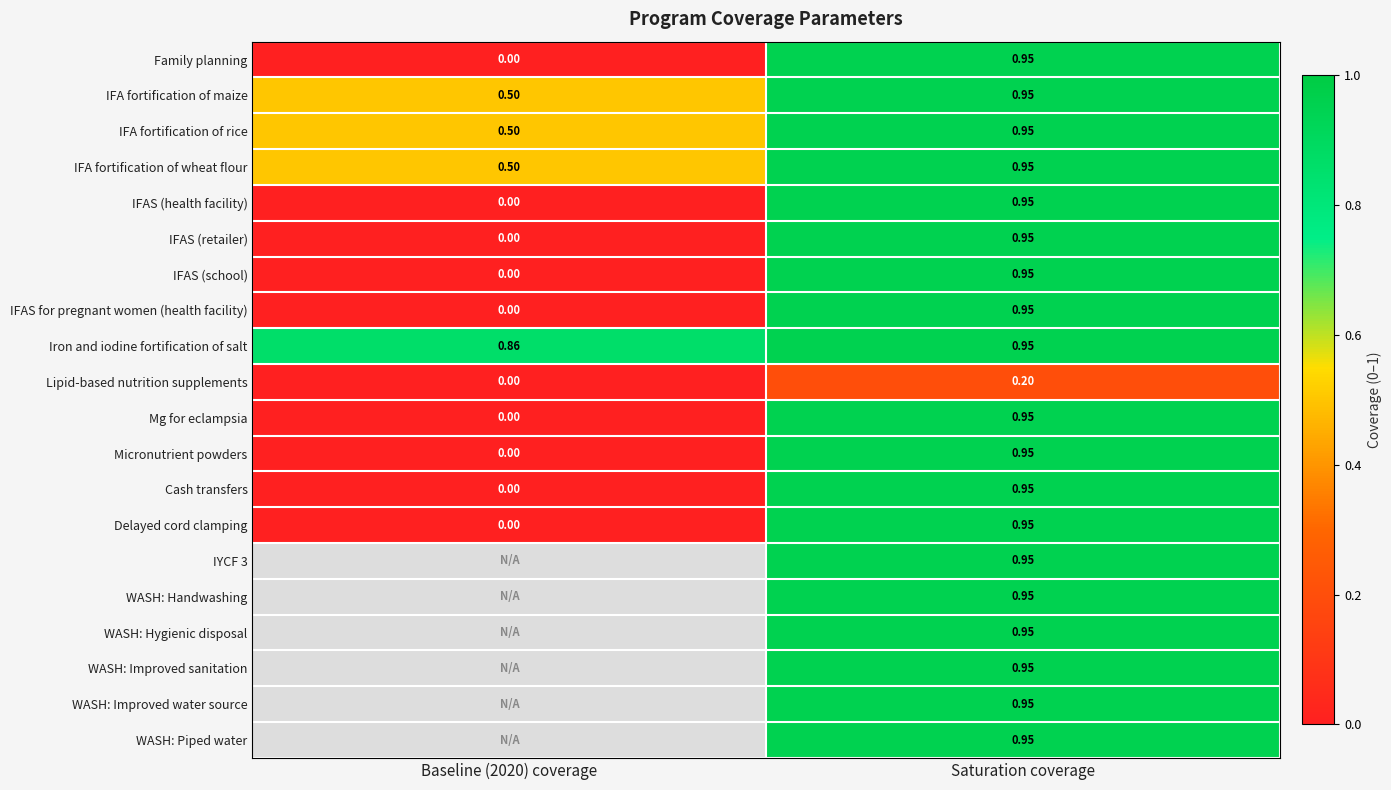

Rank the series at Baseline (2020) coverage from highest to lowest value.

Iron and iodine fortification of salt, IFA fortification of maize, IFA fortification of rice, IFA fortification of wheat flour, Family planning, Lipid-based nutrition supplements, Mg for eclampsia, Micronutrient powders, Cash transfers, Delayed cord clamping, IYCF 3, WASH: Handwashing, WASH: Hygienic disposal, WASH: Improved sanitation, WASH: Improved water source, WASH: Piped water, IFAS (health facility), IFAS (retailer), IFAS (school), IFAS for pregnant women (health facility)